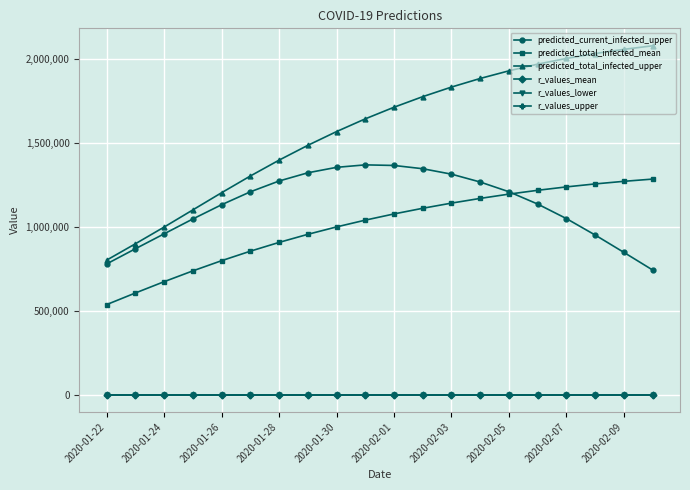

What is the value of the predicted_total_infected_mean point at the 1st from the left?

536464.0